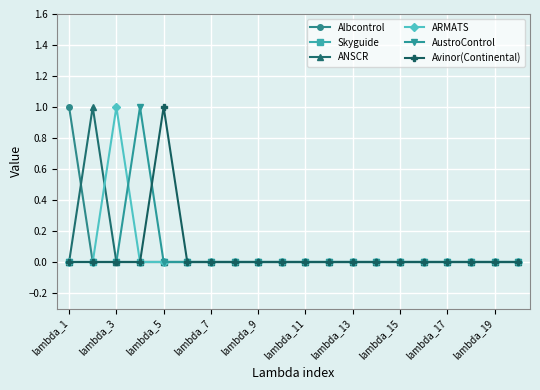

Is this an area chart (filled region under the line)?

No